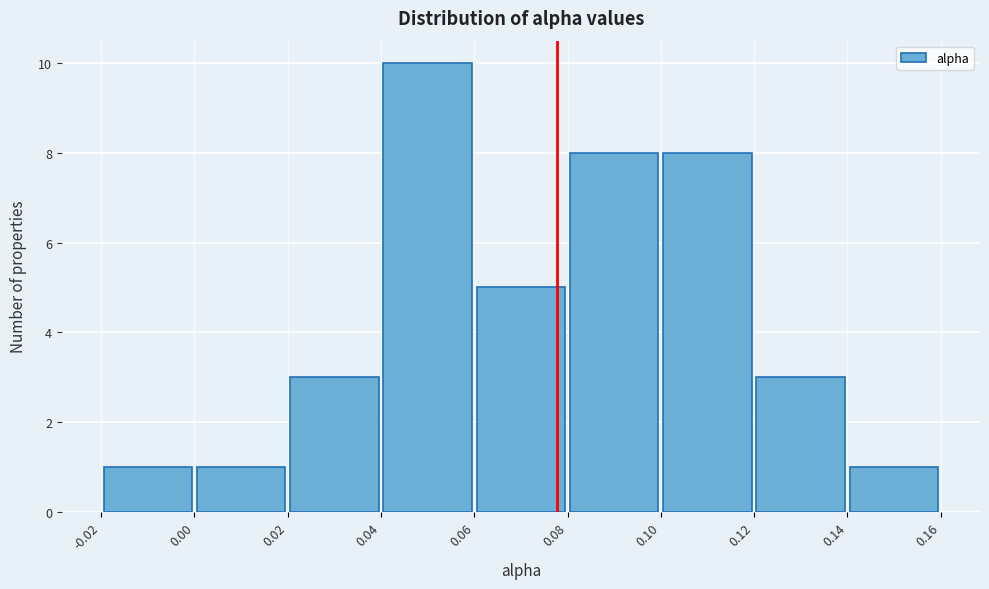

Reading left to right, transcribe this chart: for each bar, give the range it covers on the x-axis and its height. The values are not printed on the chart, so give them approximately, as read against the axis.

-0.02 to 0.00: 1
0.00 to 0.02: 1
0.02 to 0.04: 3
0.04 to 0.06: 10
0.06 to 0.08: 5
0.08 to 0.10: 8
0.10 to 0.12: 8
0.12 to 0.14: 3
0.14 to 0.16: 1